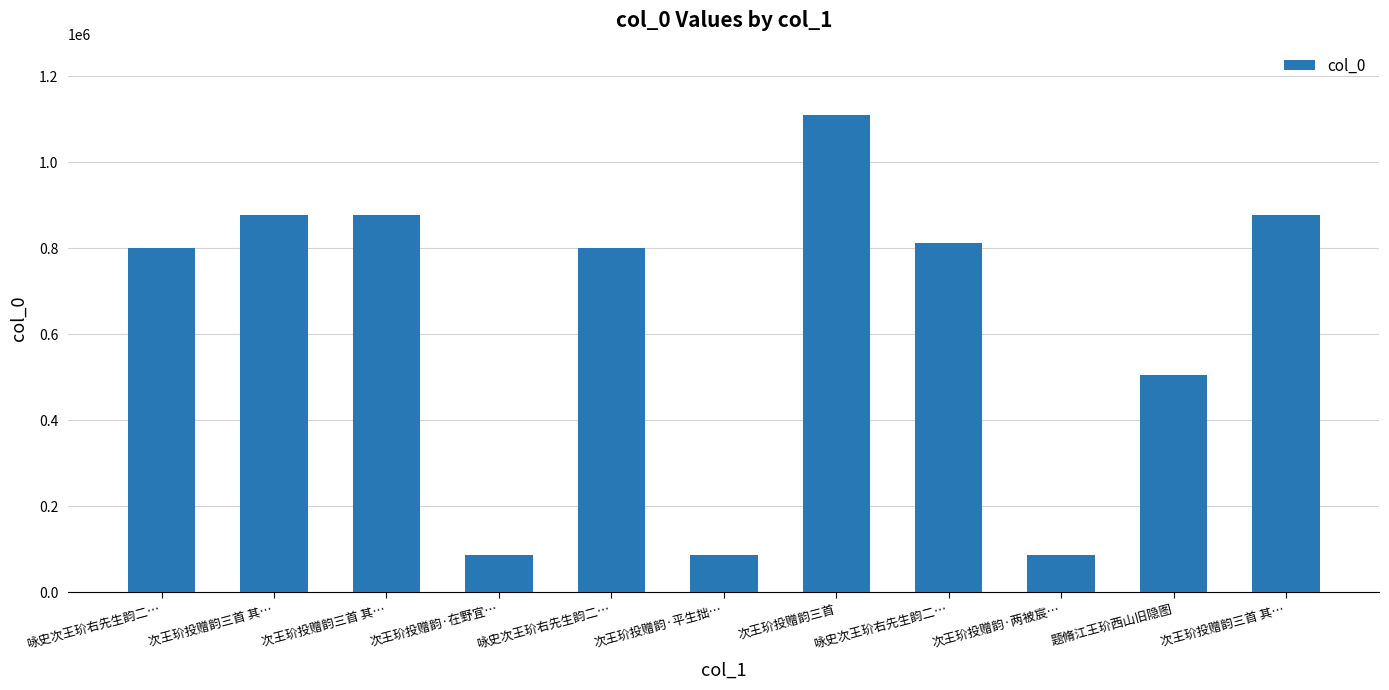

Between 题脩江王玠西山旧隐图 and 咏史次王玠右先生韵二…, which is larger?

咏史次王玠右先生韵二…